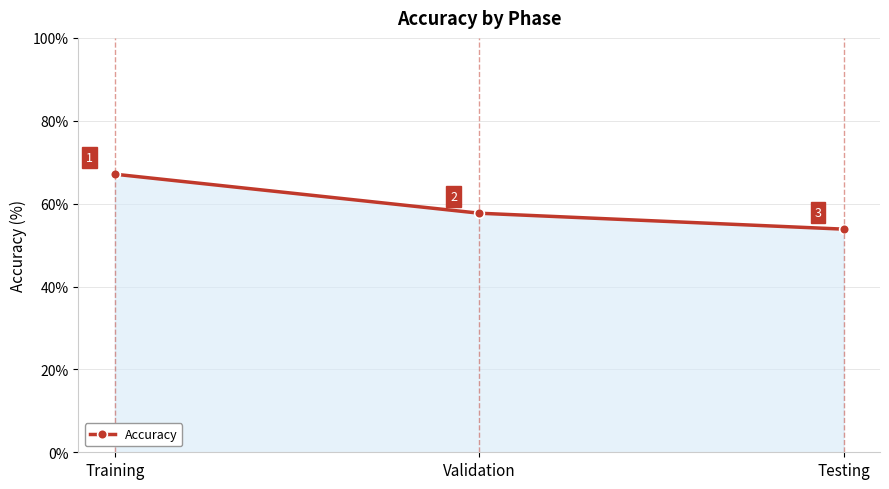

What is the difference between the maximum and second lowest values?

9.4